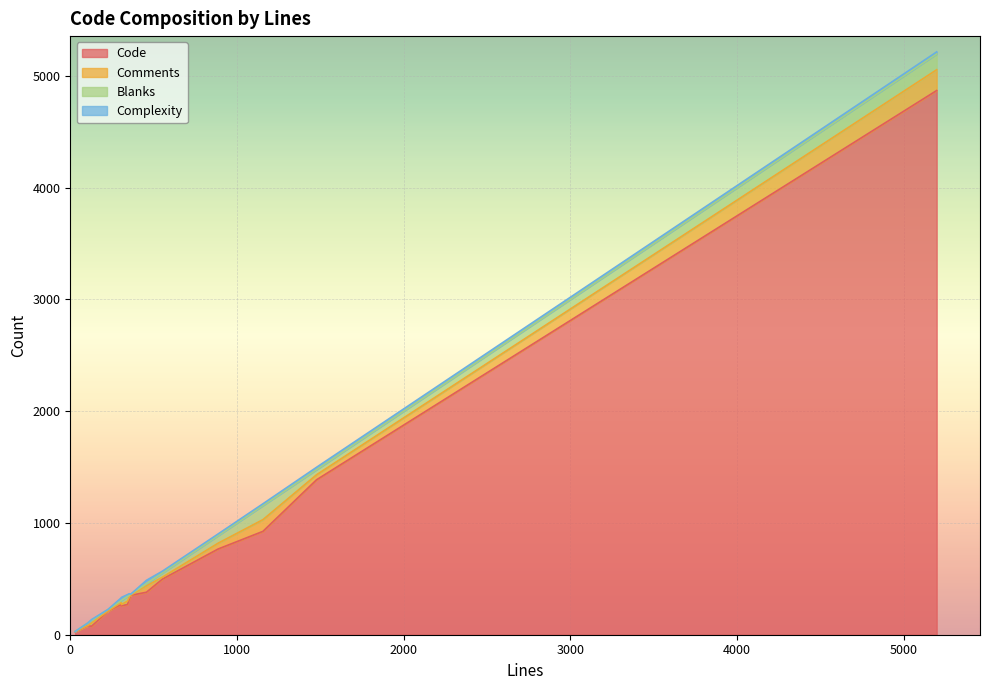

Between 106 and 5198, which series saw the biggest shift?

Code